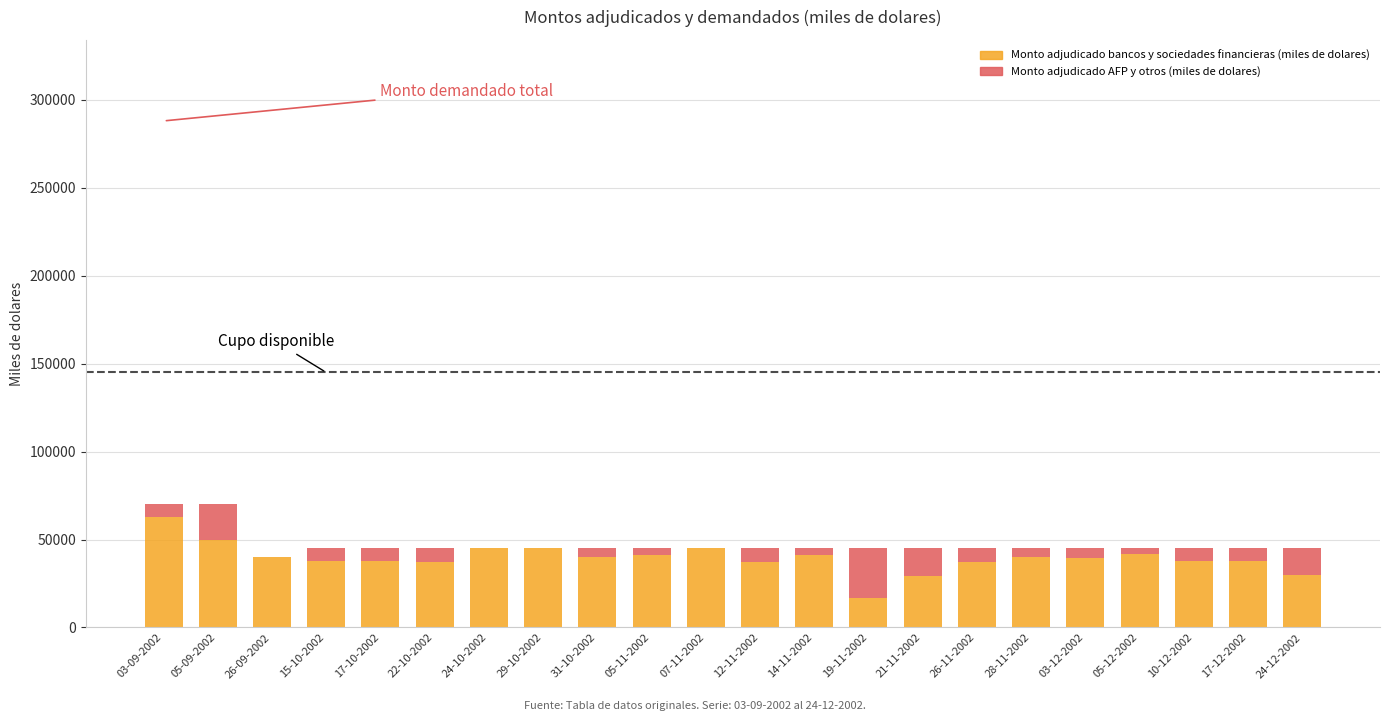

Are the bars grouped side by side (vs. stacked)?

No